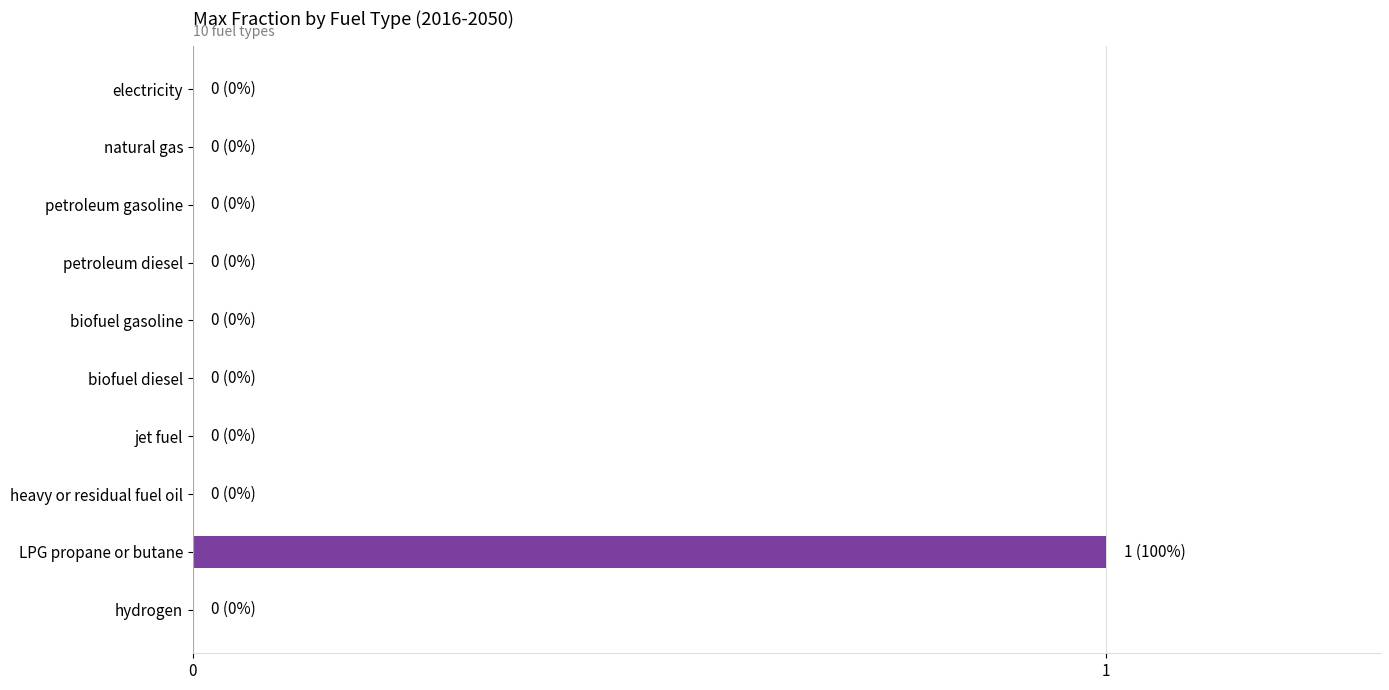

Which label corresponds to the largest value in the chart?

LPG propane or butane